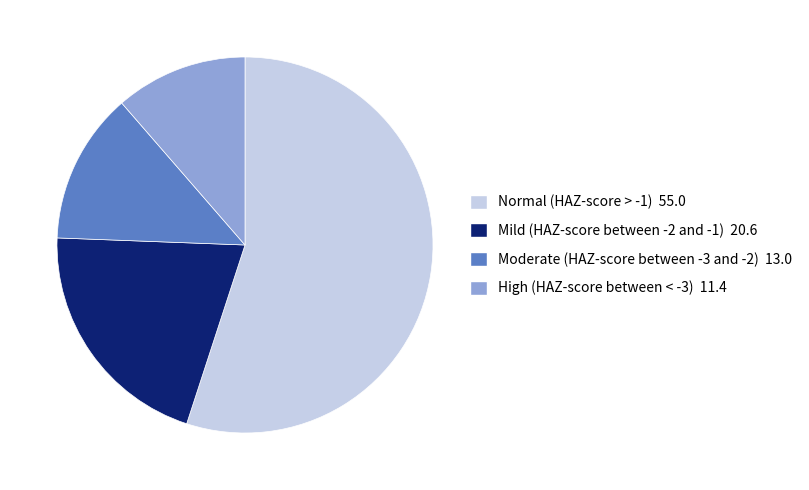

How many segments does this pie chart have?

4